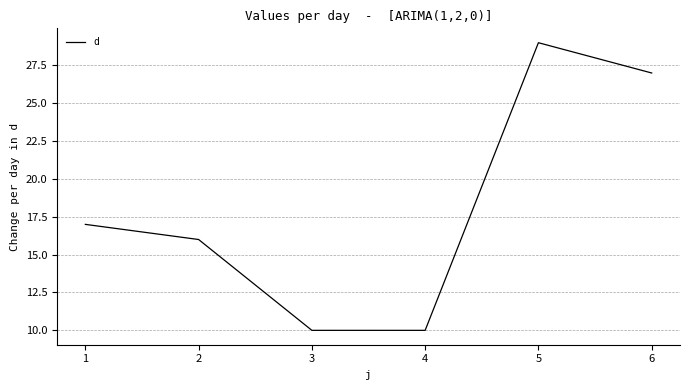

True or false: the data has more than 0 interior local peaks.

True